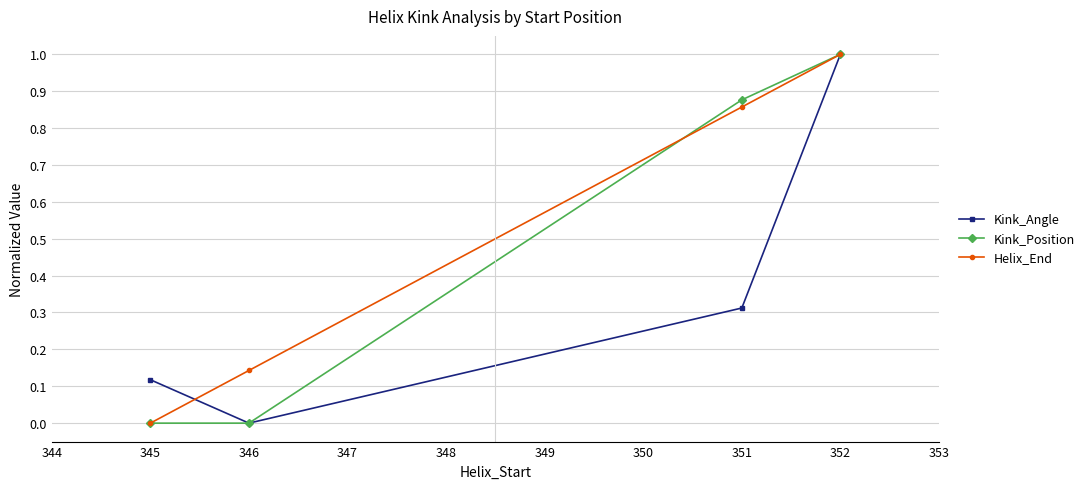

What is the sum of all Kink_Position values?

1.9